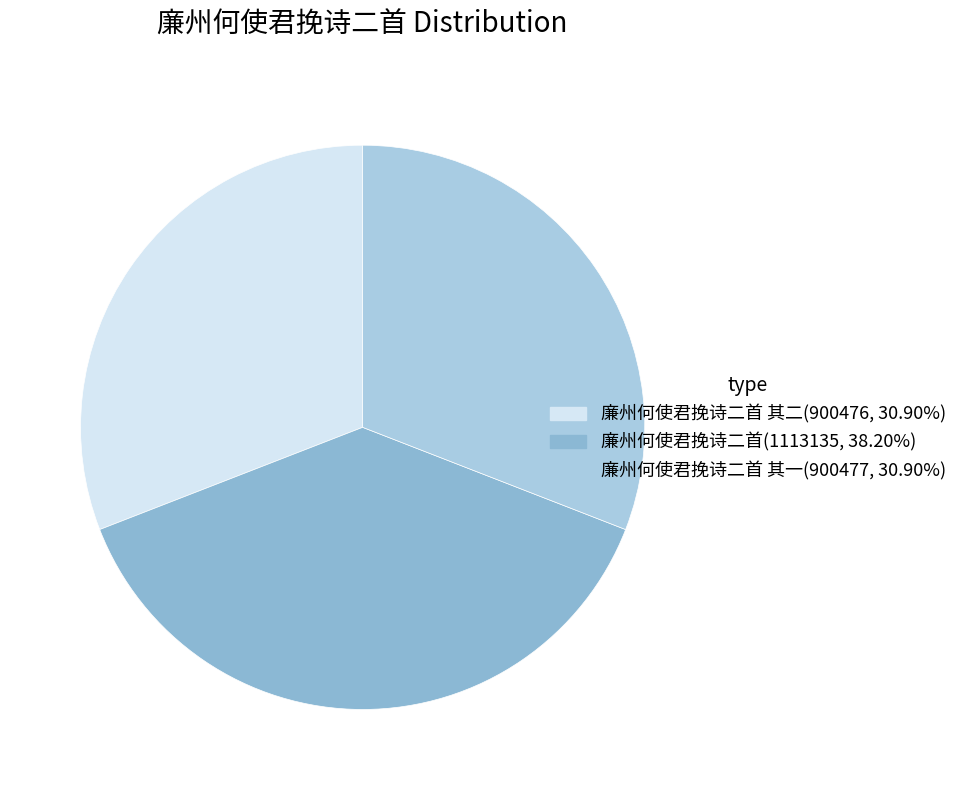

Which slice is the largest?

廉州何使君挽诗二首